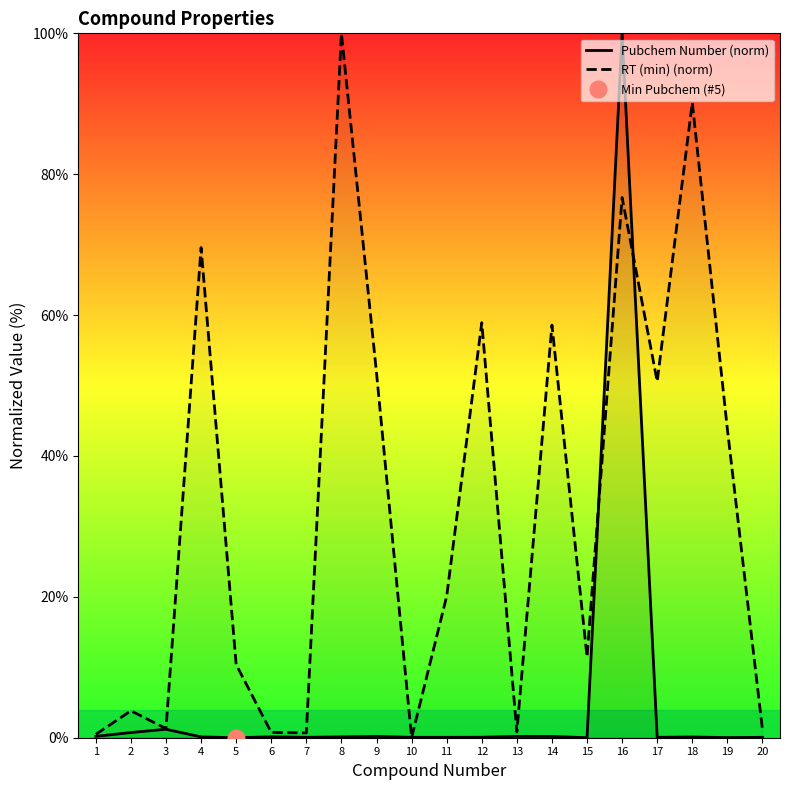

True or false: Pubchem Number (norm) and RT (min) (norm) intersect in this chart.

True